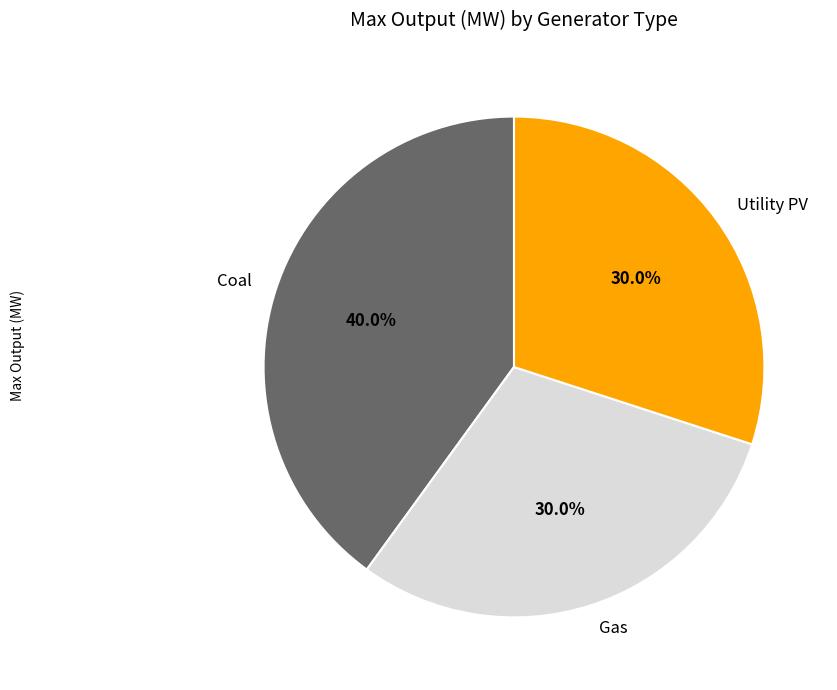

Does Gas account for over 50% of the chart?

No